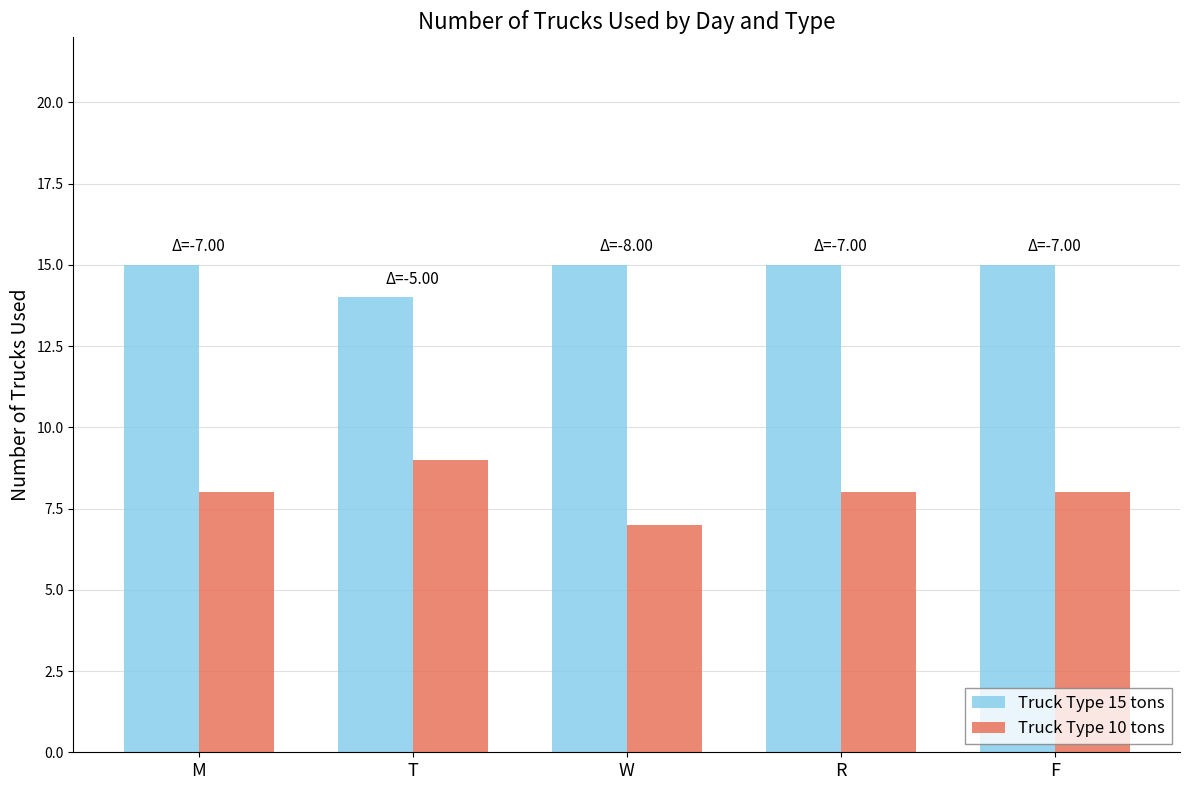

Rank the series by their average value, from lowest to highest.

Truck Type 10 tons, Truck Type 15 tons